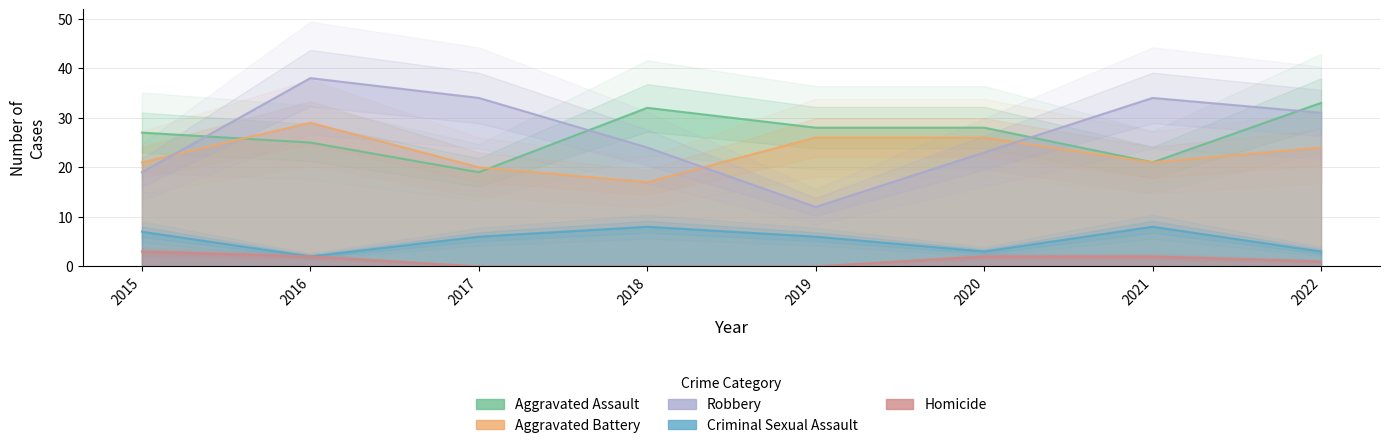

What is the difference between the Robbery values at 2022 and 2016?

7